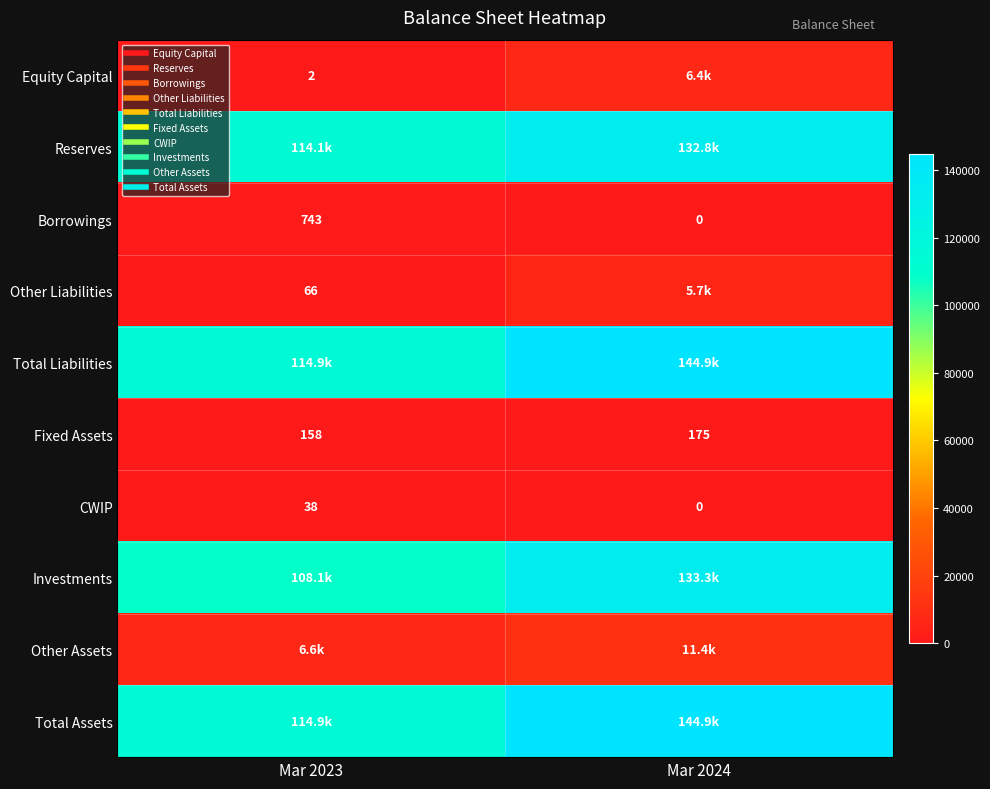

What is the maximum value for Total Assets?

144863